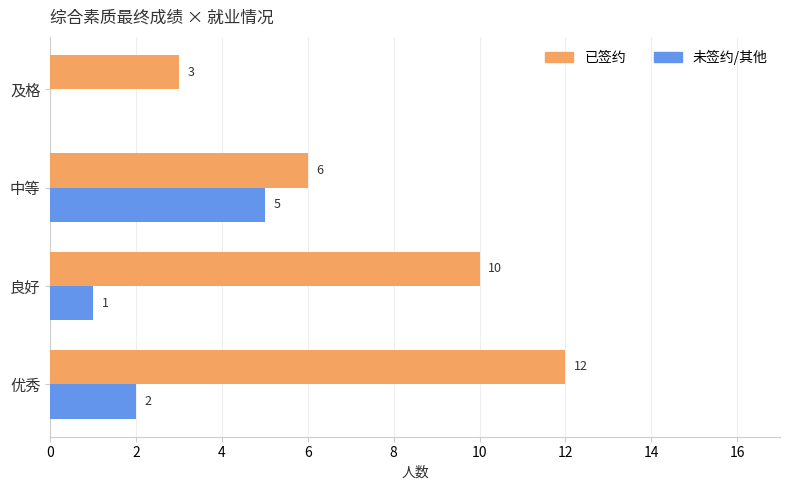

How many series are shown in this chart?

2